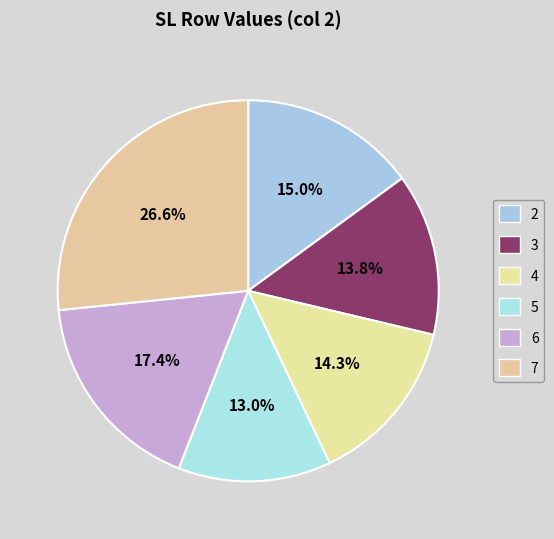

Count the number of slices in the pie.

6